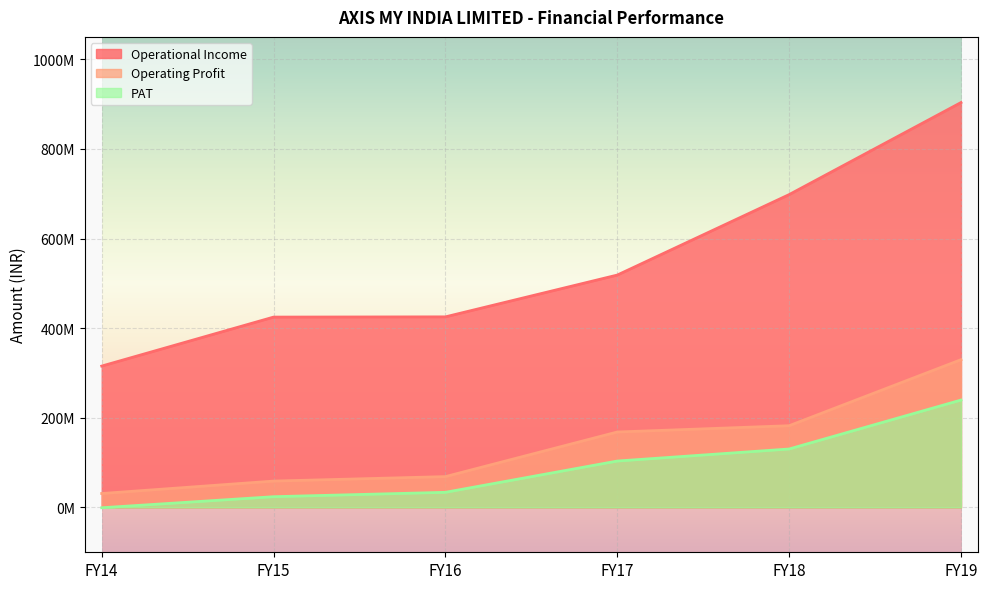

Reading left to right, extract all data points from this chart.

Operational Income: FY14=315485315	FY15=424772633	FY16=425304789	FY17=518556604	FY18=698083375	FY19=903492217
Operating Profit: FY14=31123692	FY15=58868274	FY16=68857505	FY17=168384828	FY18=182408413	FY19=329733910
PAT: FY14=-647728	FY15=24020753	FY16=33803005	FY17=103583287	FY18=130456628	FY19=239650647